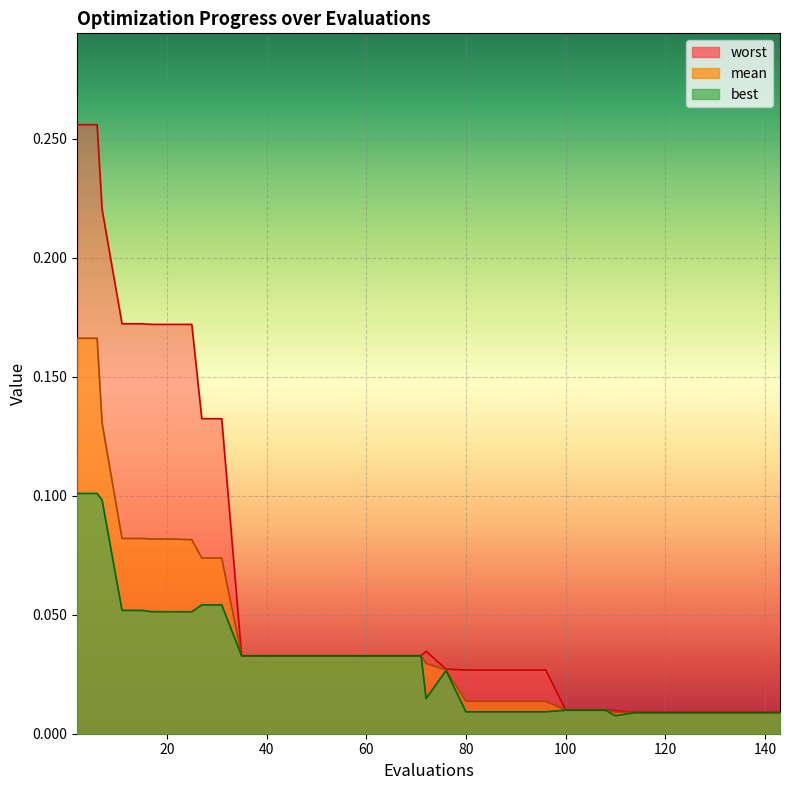

Rank the series at 143 from lowest to highest value.

best, mean, worst